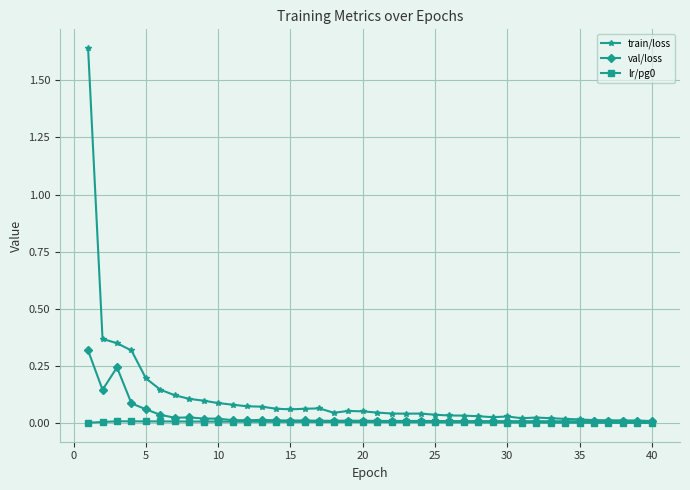

Which series has the widest spread of values?

train/loss